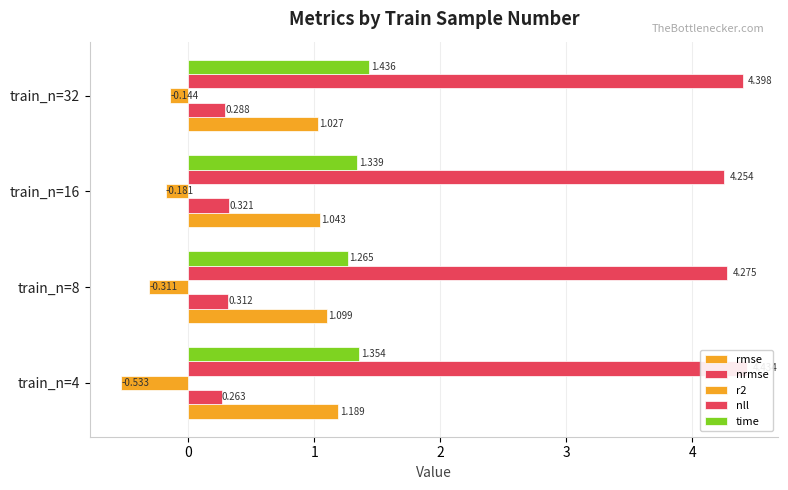

What is the minimum value shown in the chart?

-0.5